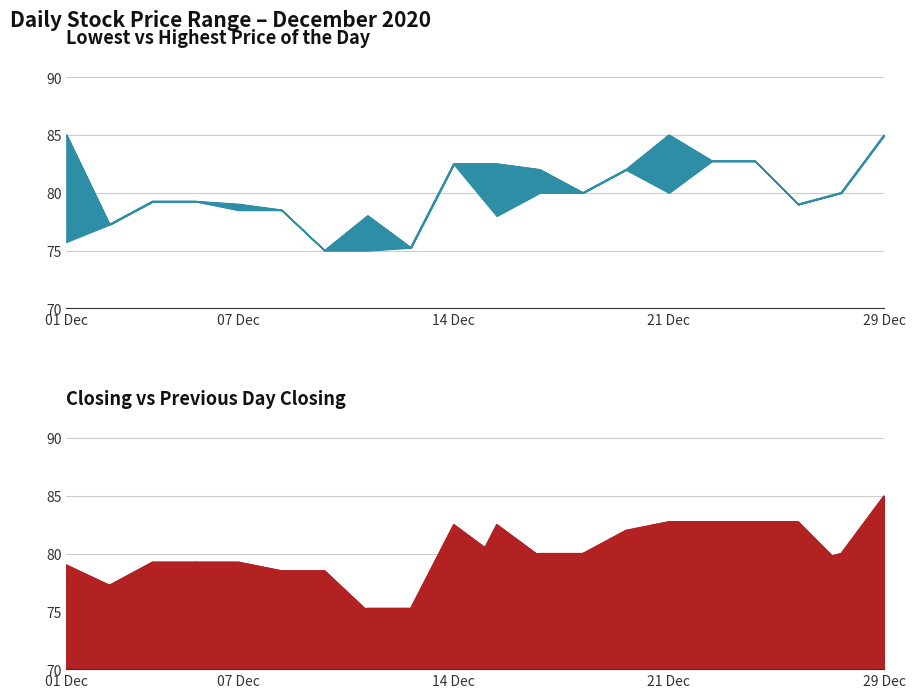

Rank the series by their maximum value, from highest to lowest.

Lowest Price of the Day, Highest Price of the Day, Closing Price, Previous Day Closing Price